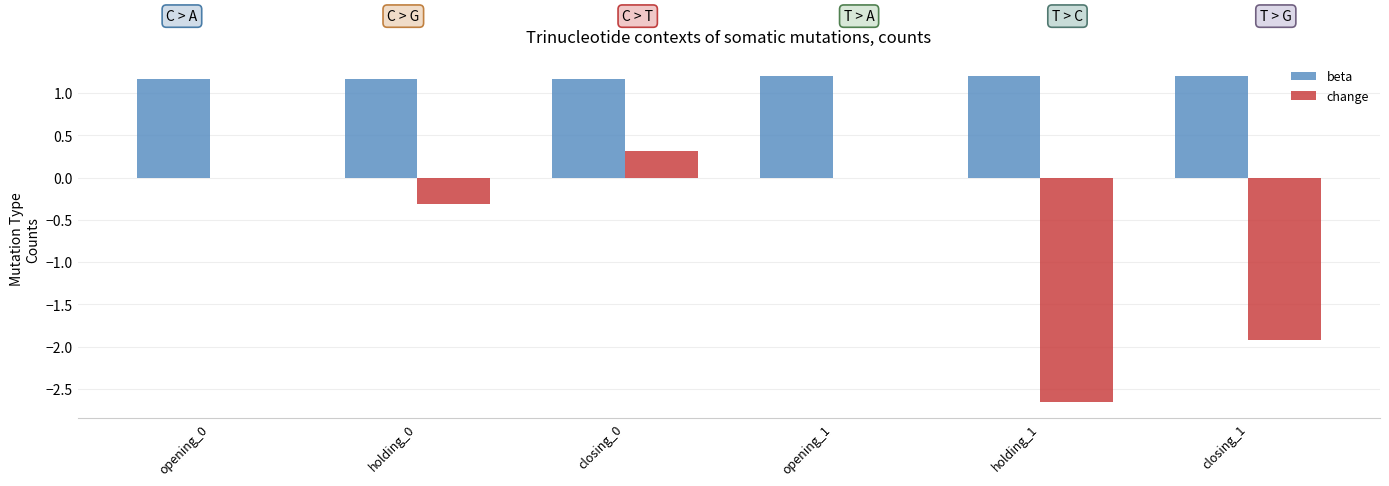

The value of beta at closing_1 is 0.5. True or false?

False